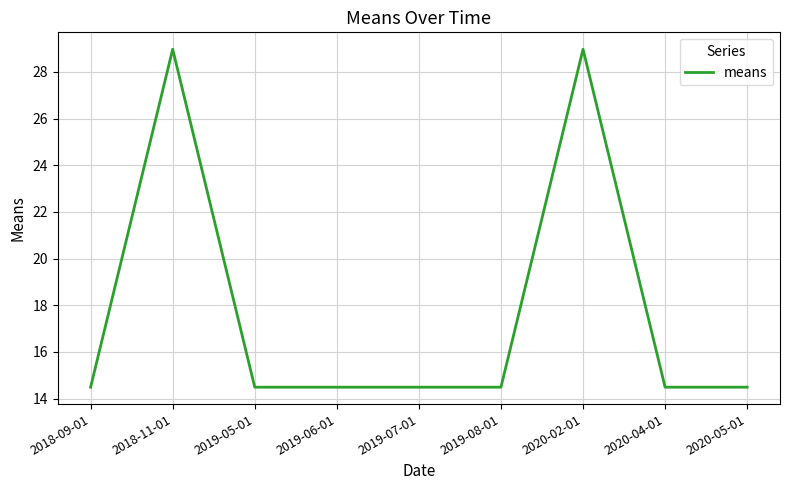

What position from the left is 2019-08-01?

6